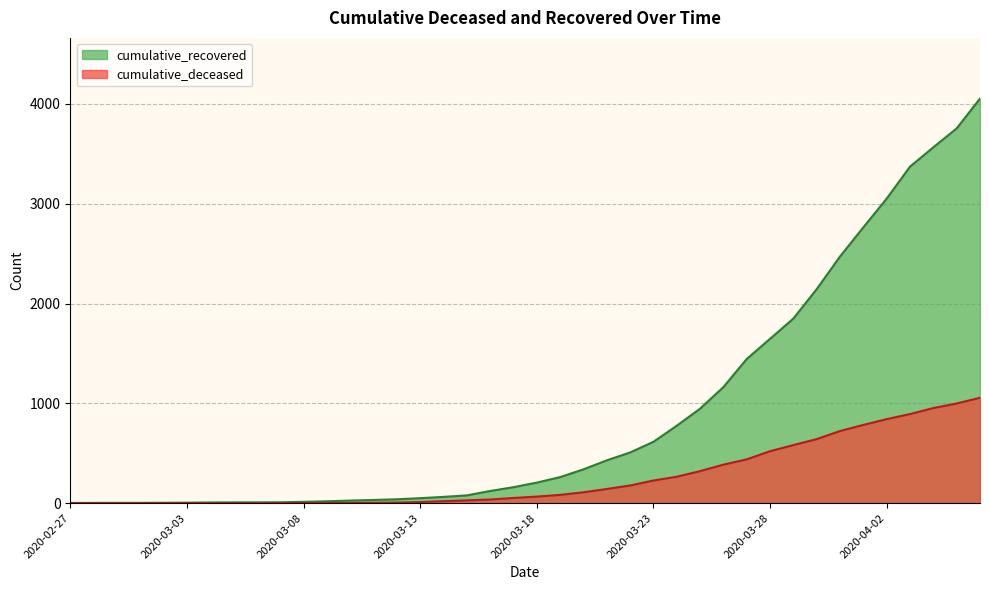

What is the difference between the maximum and minimum values in the cumulative_recovered series?

4052